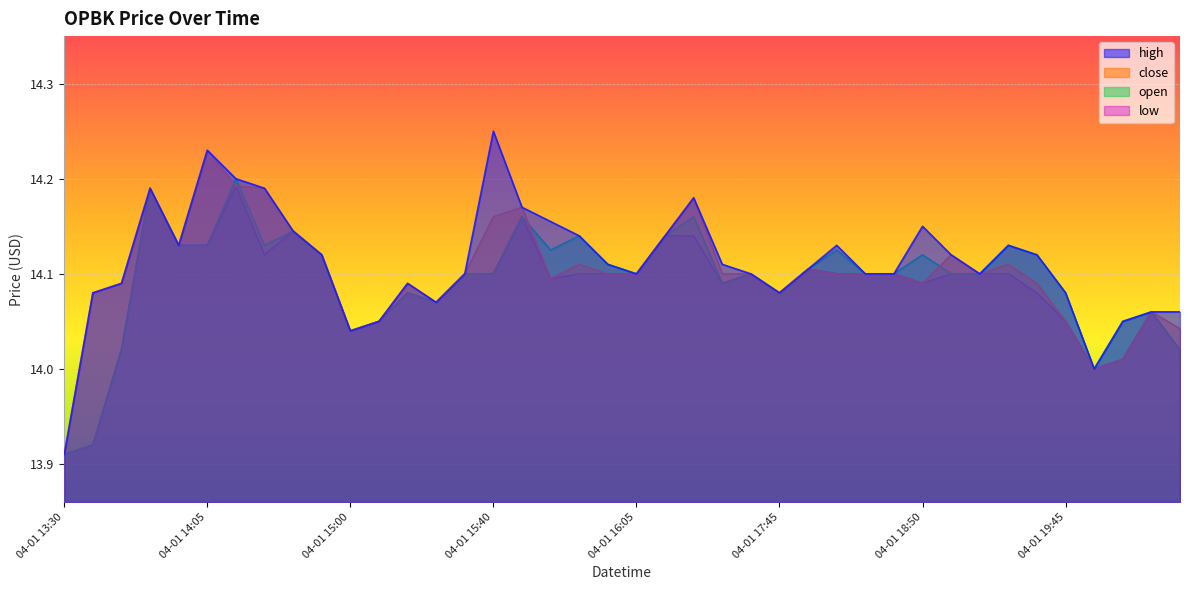

Rank the series at 04-01 15:50 from highest to lowest value.

high, open, close, low